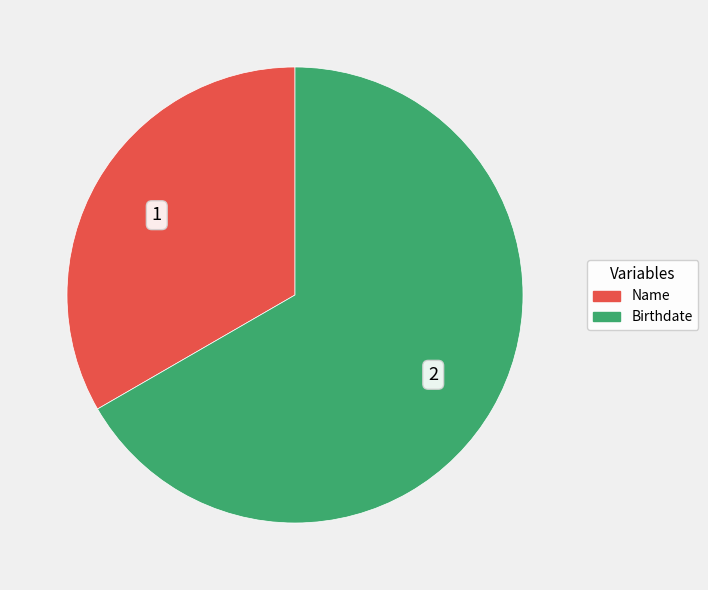

Between Name and Birthdate, which is larger?

Birthdate